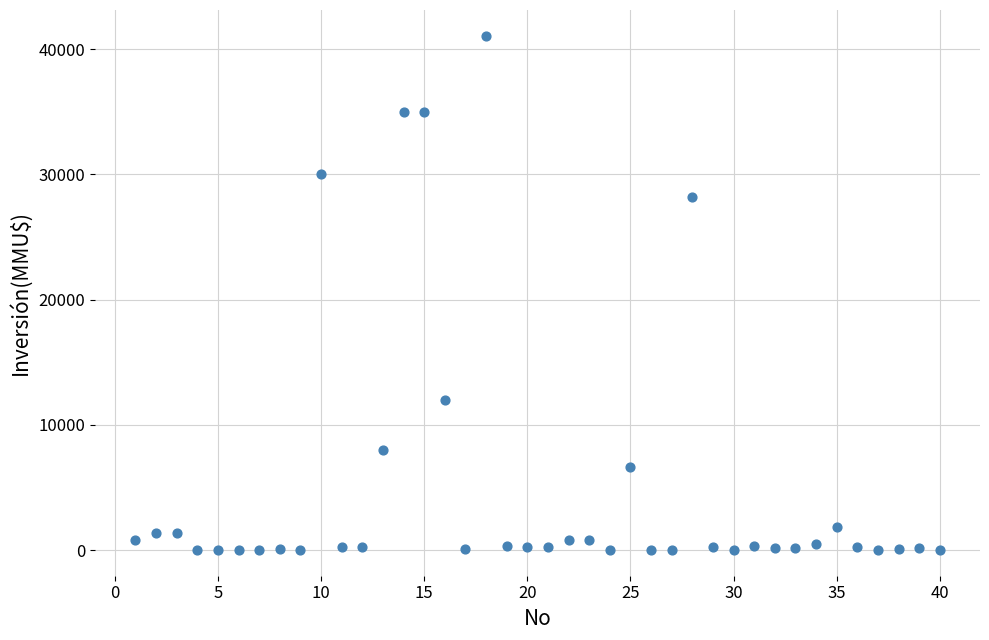

What is the range of Y values (max minus min)?

41075